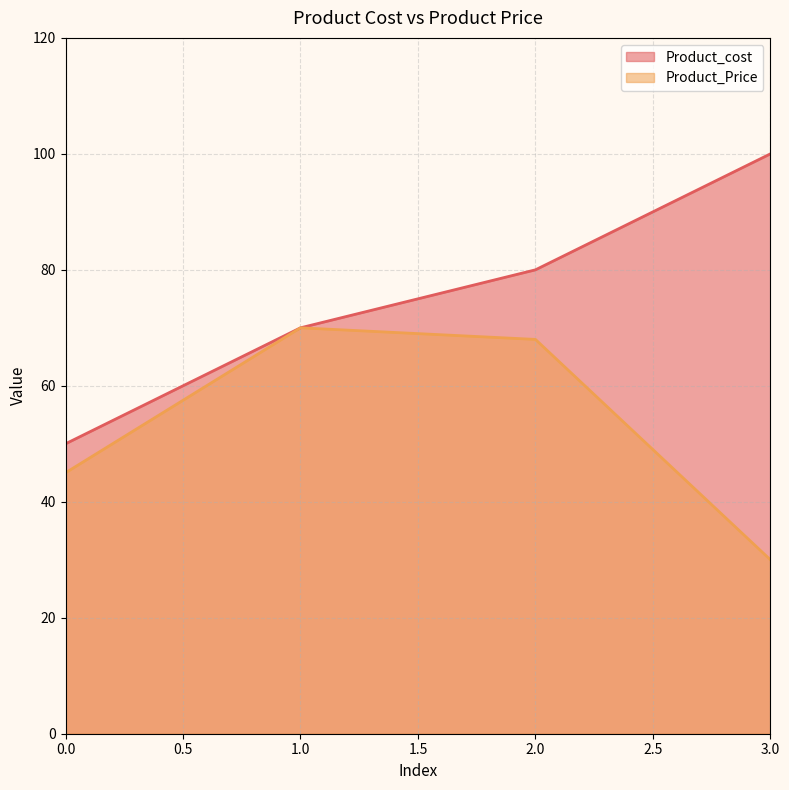

What is the sum of the Product_Price values at 0.0 and 2.0?

113